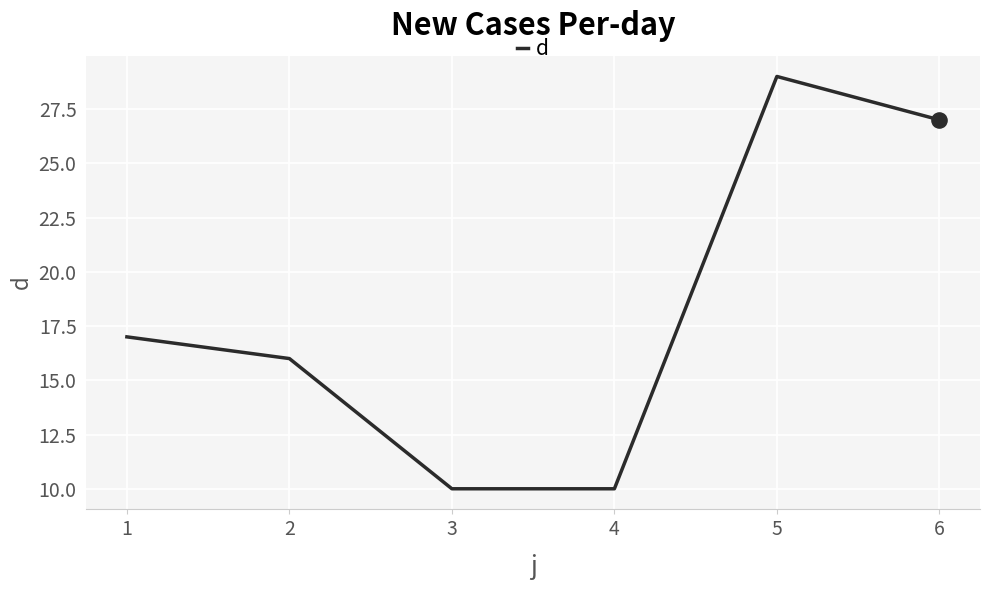

Between 6 and 1, which is larger?

6